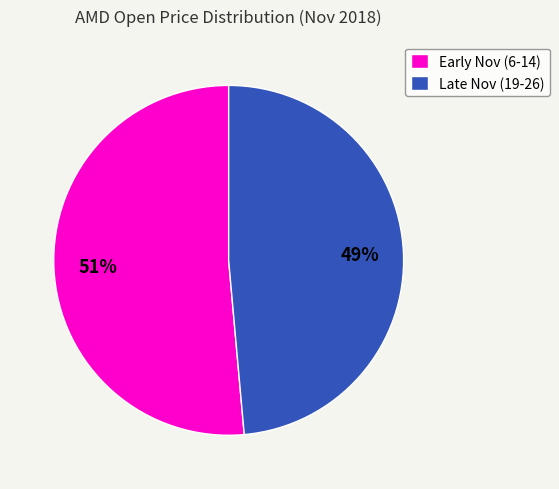

The Early Nov (6-14) slice represents 51% of the pie. True or false?

True